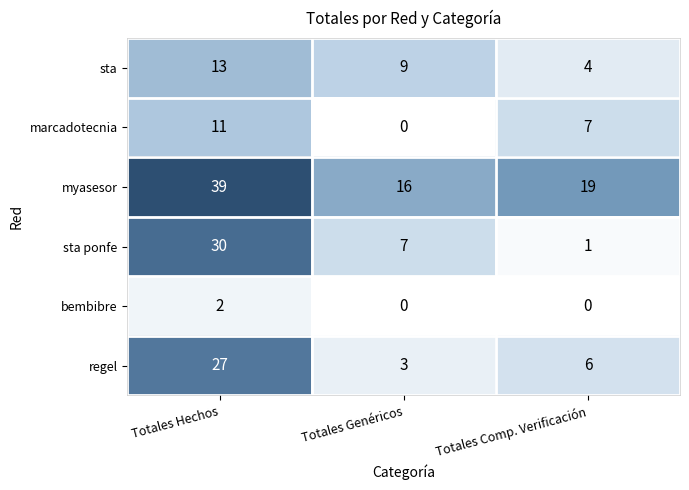

Read the regel value at Totales Comp. Verificación, to the nearest 10.

10